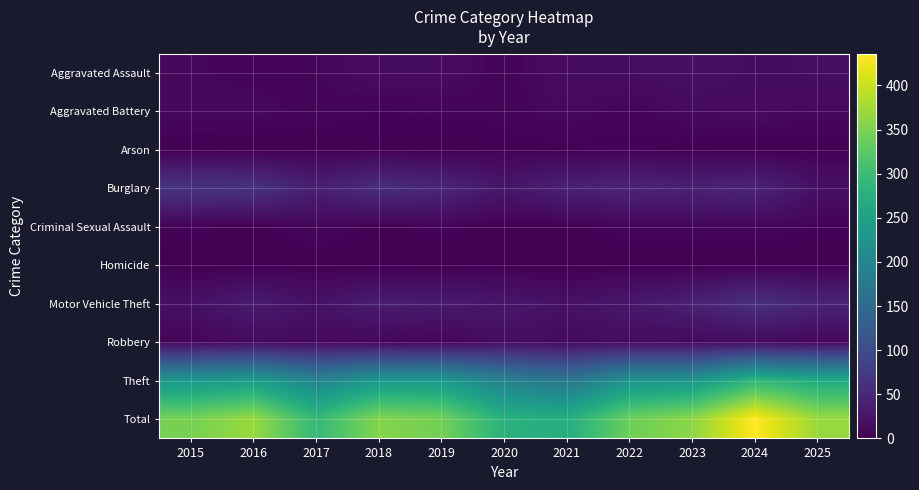

At which category is the sum across all series the highest?

2024